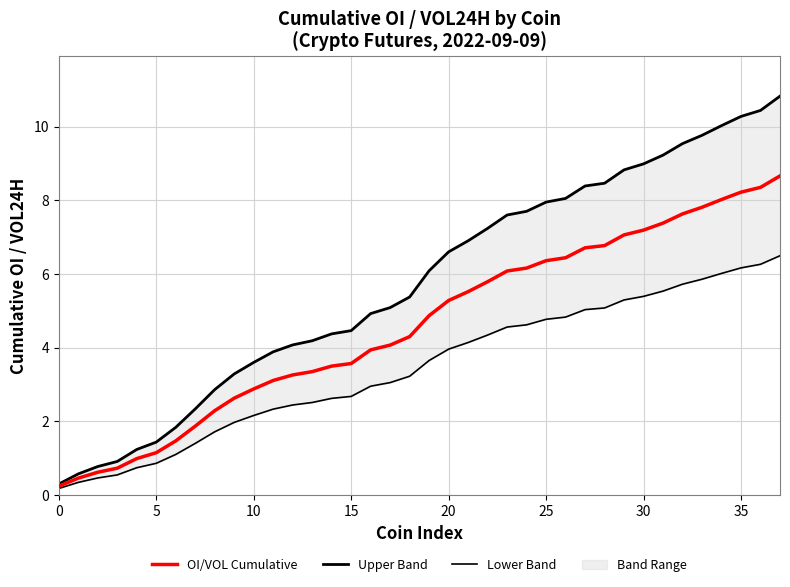

Does the chart display data point markers on the line(s)?

No